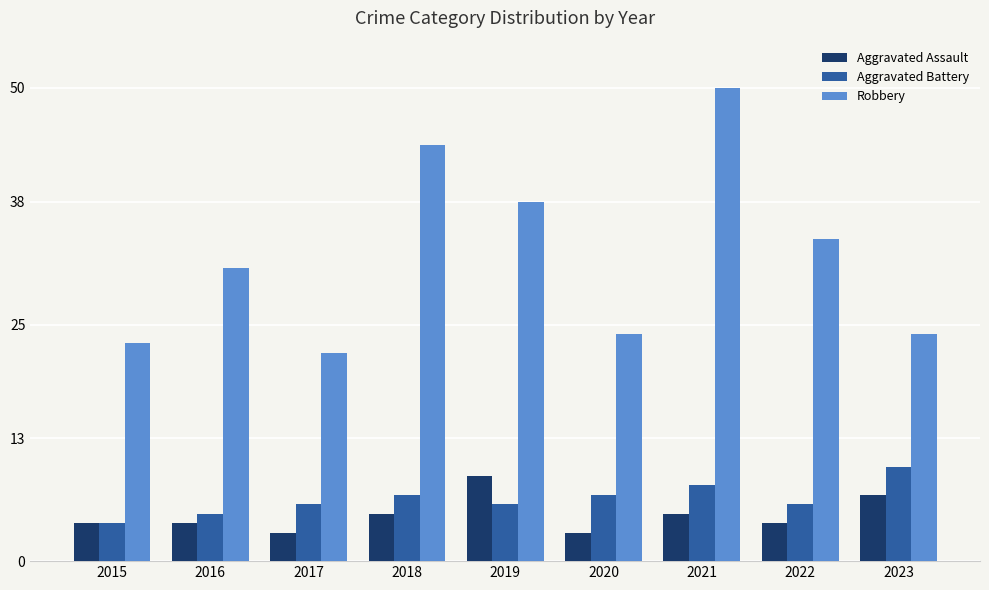

How many values in the Robbery series are below 31?

4